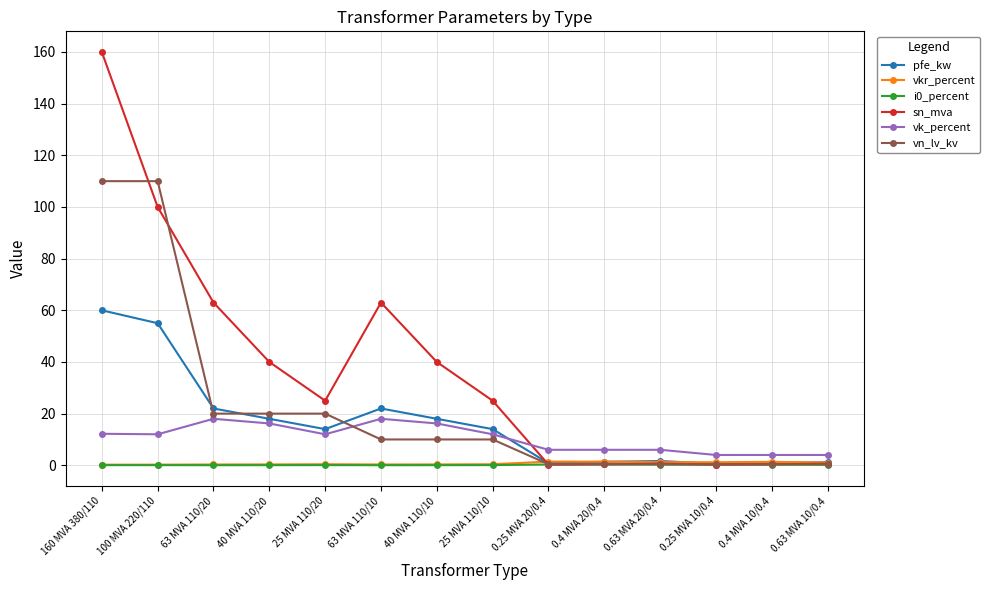

What is the label of the 3rd point from the right?

0.25 MVA 10/0.4